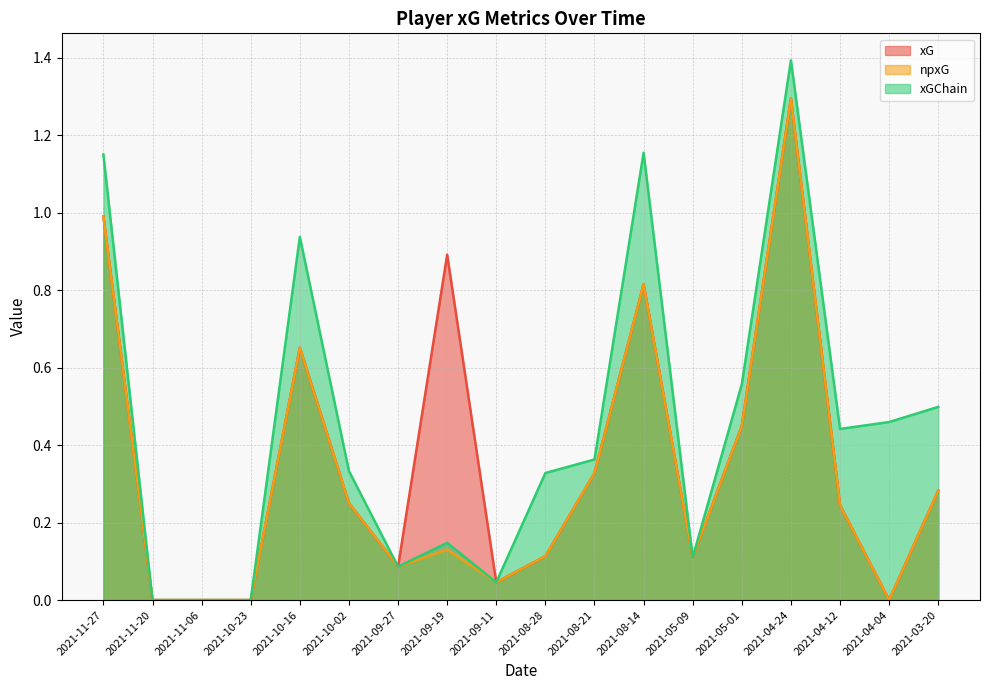

How many interior local valleys does the xGChain series have?

4